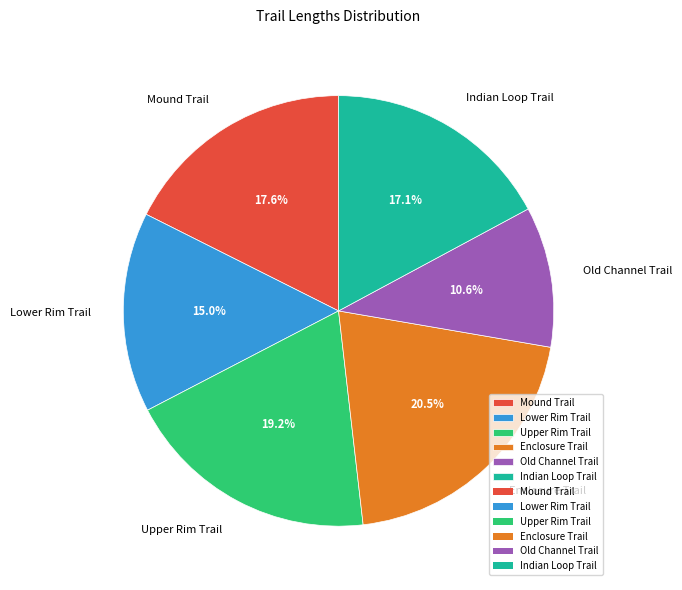

Which slice is the largest?

Enclosure Trail